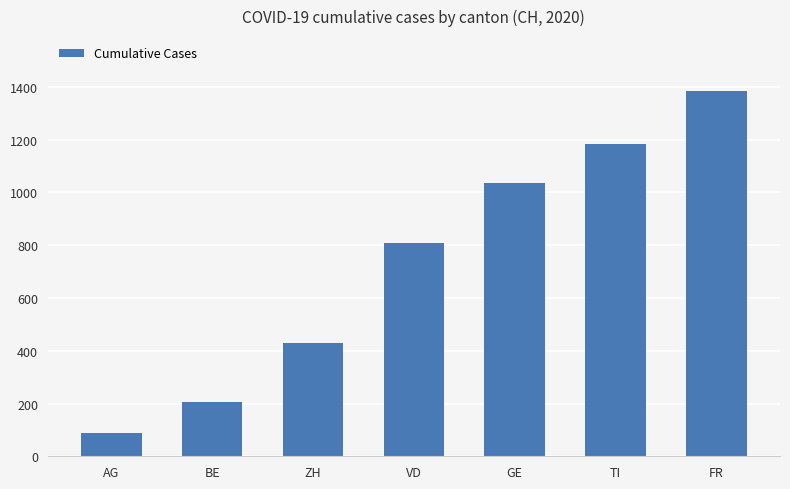

Read the value at TI.

1183